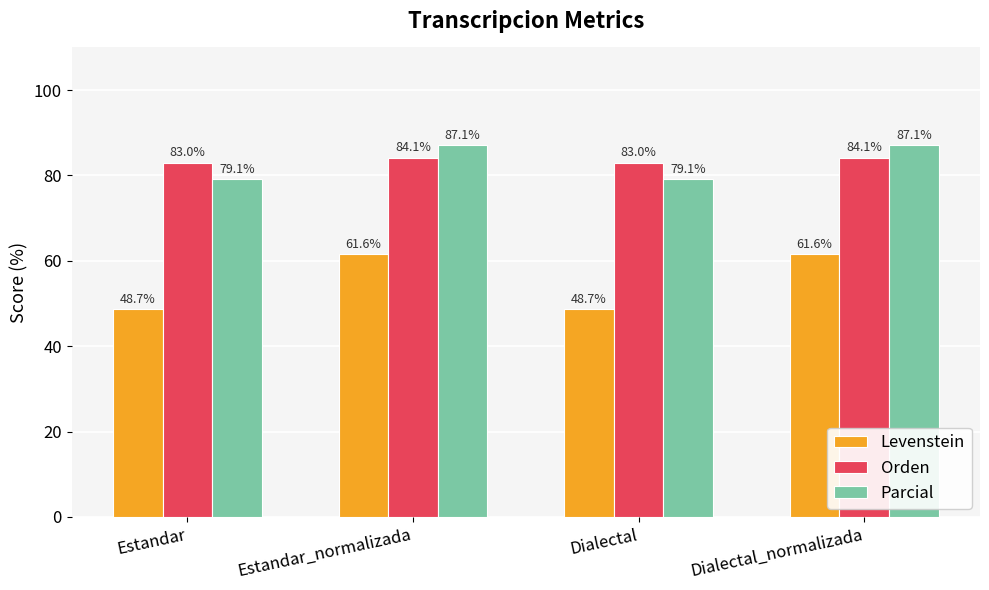

What is the value of the Orden bar at the 4th from the left?

84.1